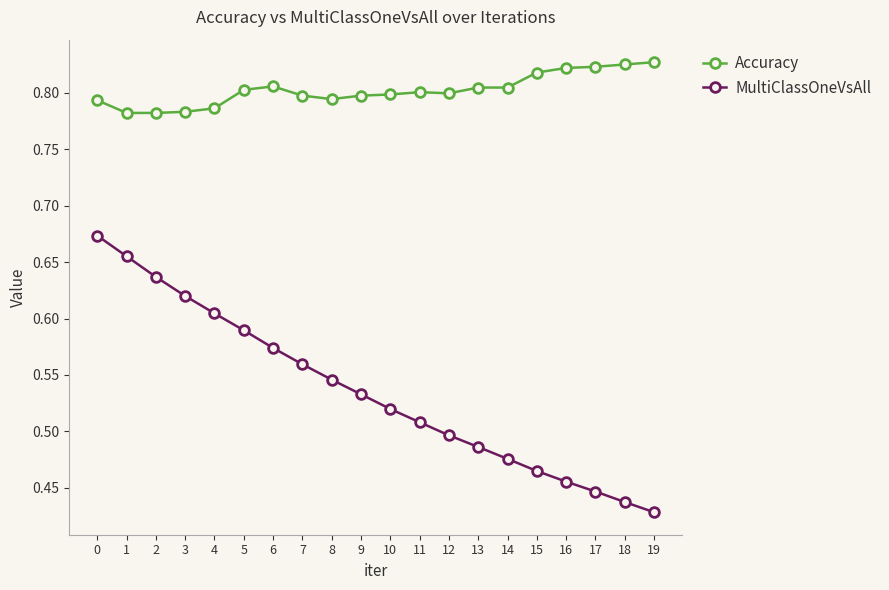

The value of MultiClassOneVsAll at 13 is 0.7. True or false?

False